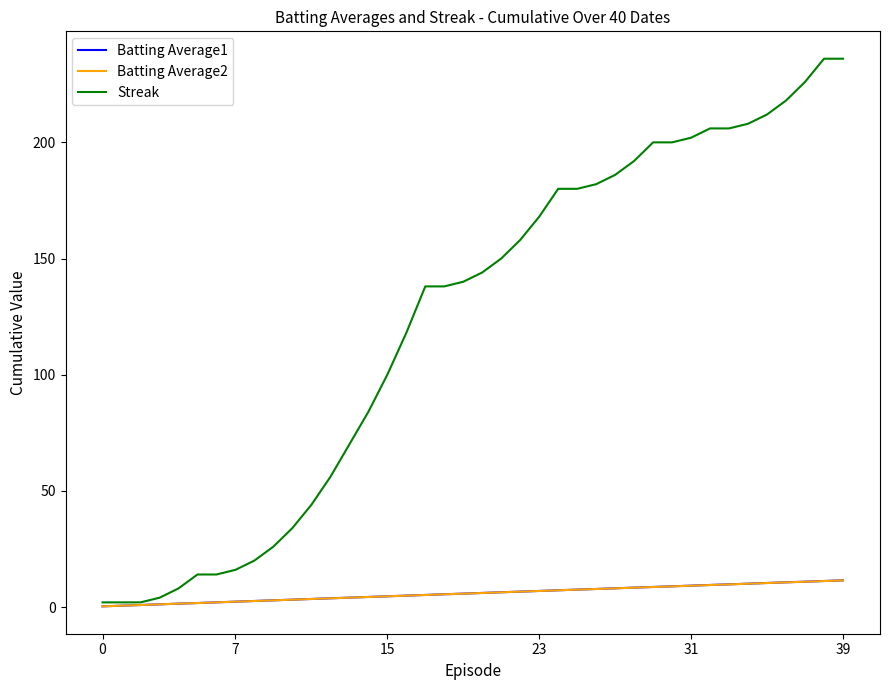

True or false: Batting Average2 and Batting Average1 intersect in this chart.

False